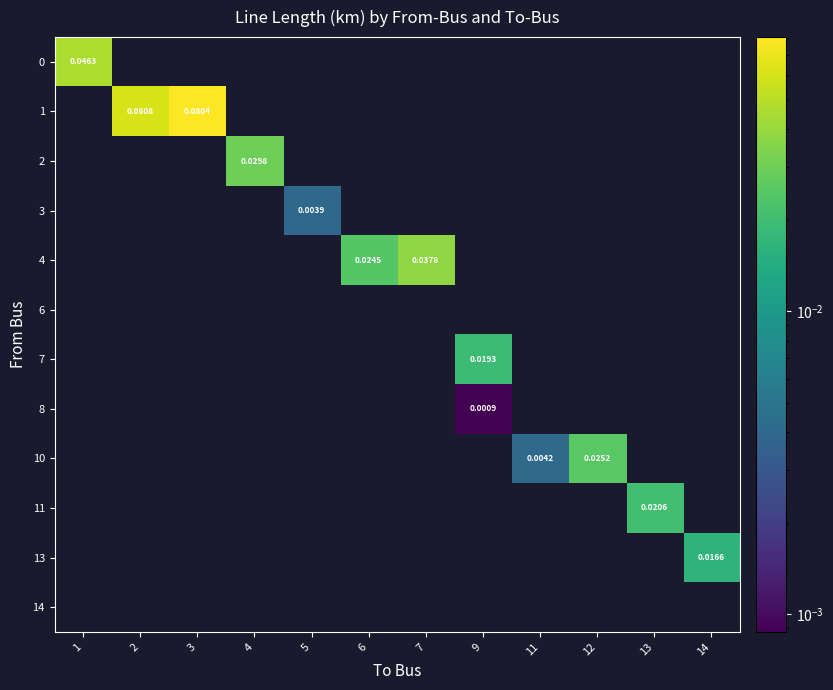

At how many categories does at least one series exceed 0?

12